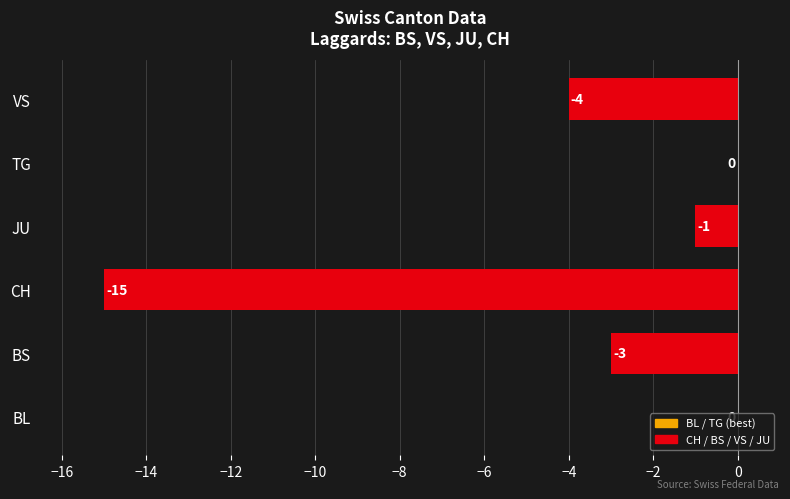

What is the approximate value at BS?

-3